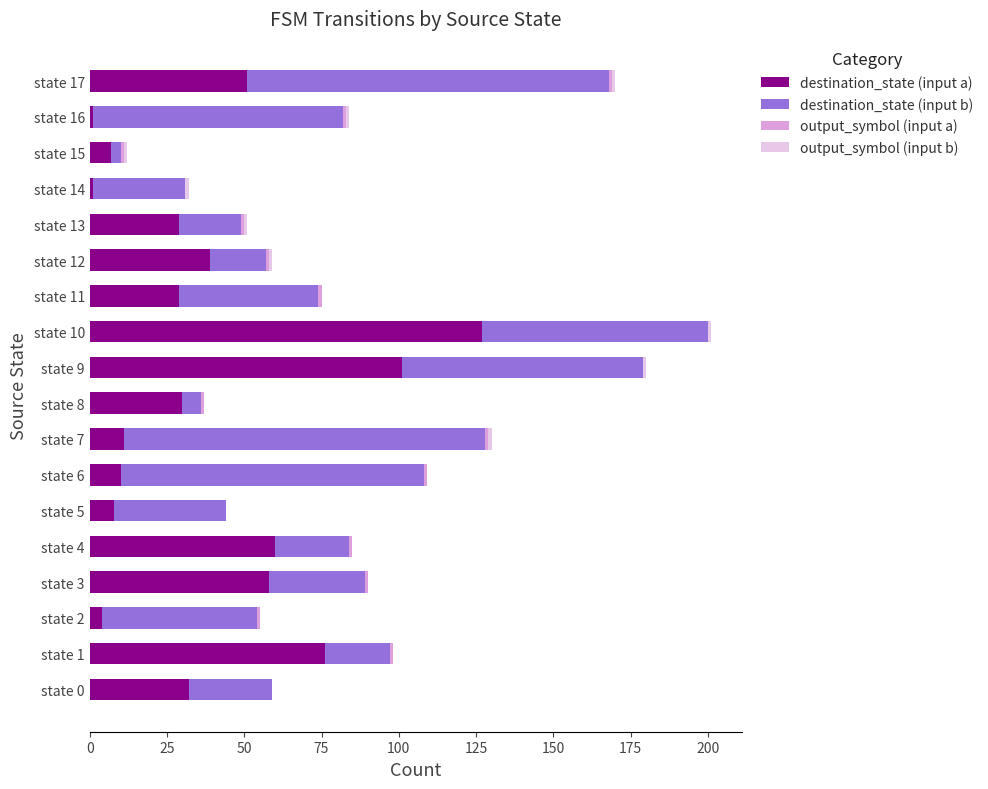

True or false: destination_state (input a) has a value of 24 at state 12.

False